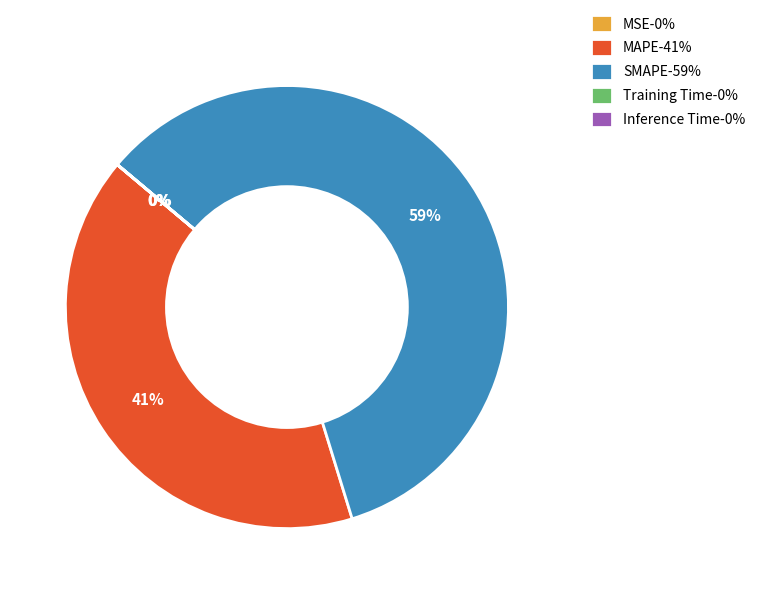

What is the smallest slice in the pie chart?

MSE